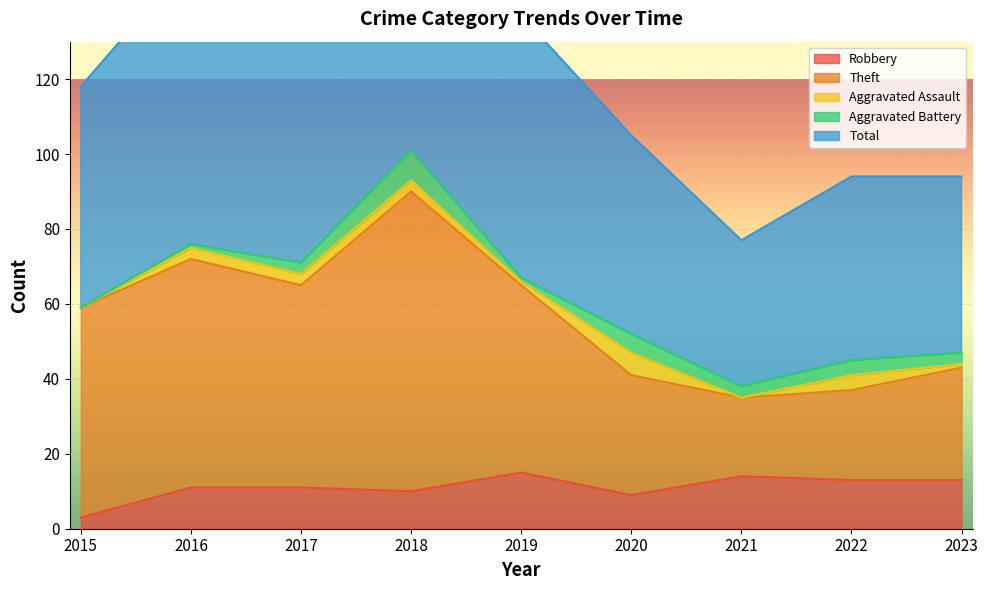

Is it true that Robbery equals 10 at 2018?

True